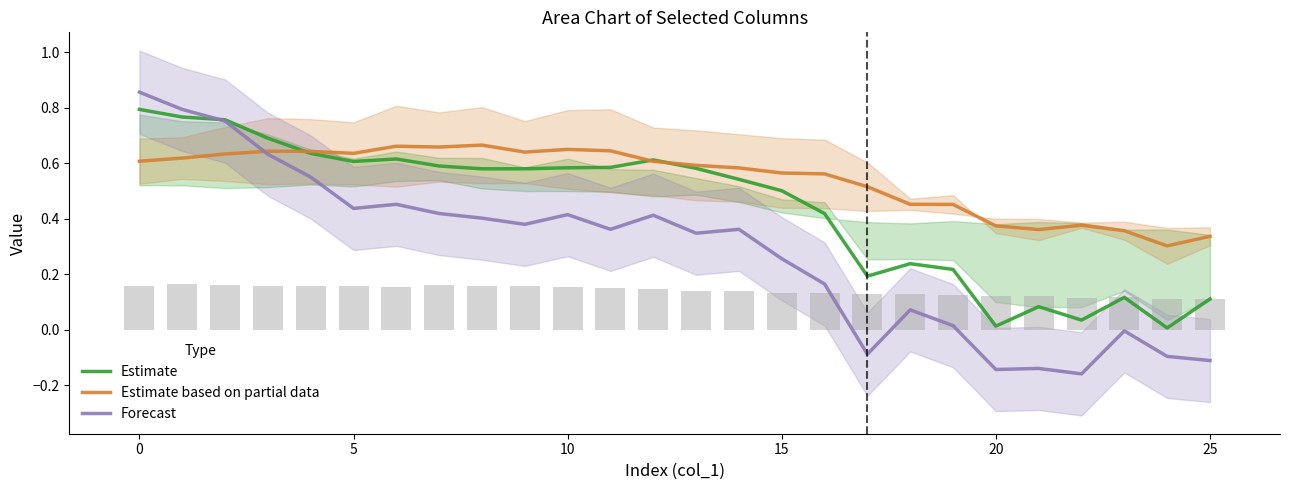

What is the total value across all series at 8?

1.6